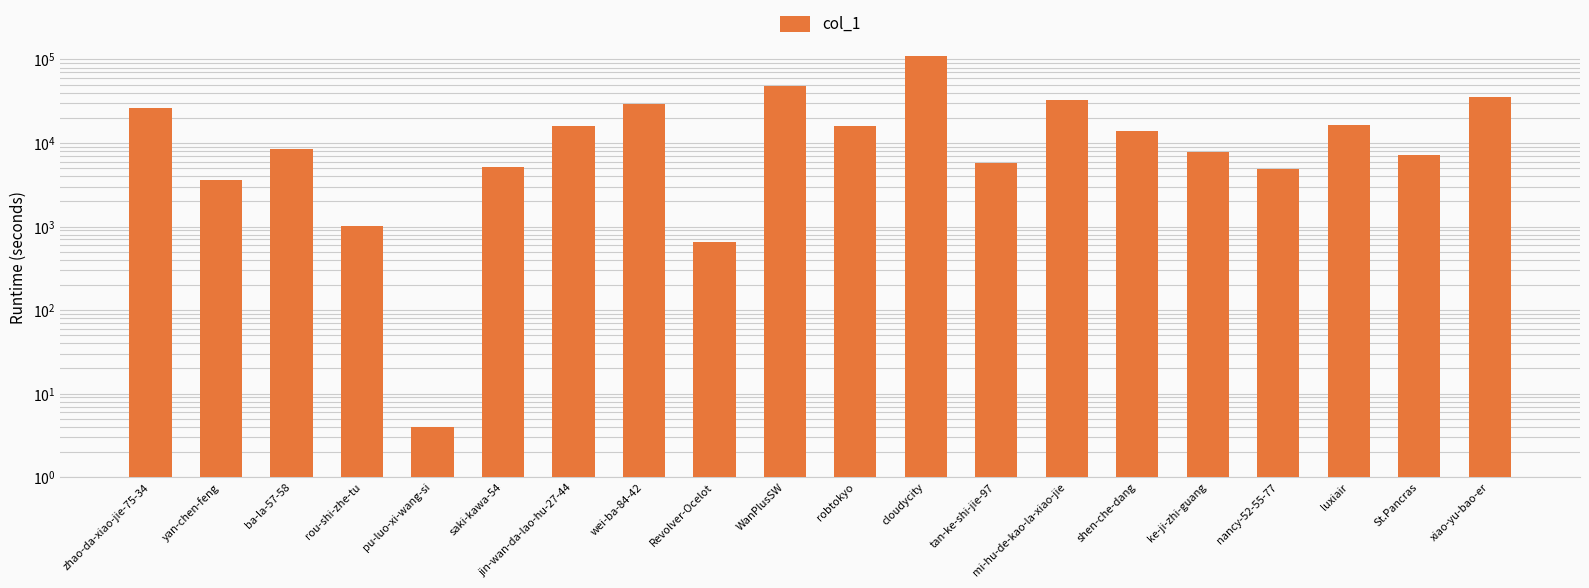

The chart shows a value of 1016 at rou-shi-zhe-tu. True or false?

True